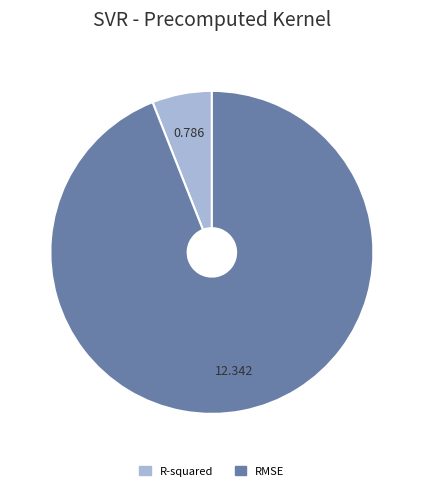

Is the sum of R-squared and RMSE greater than half?

Yes